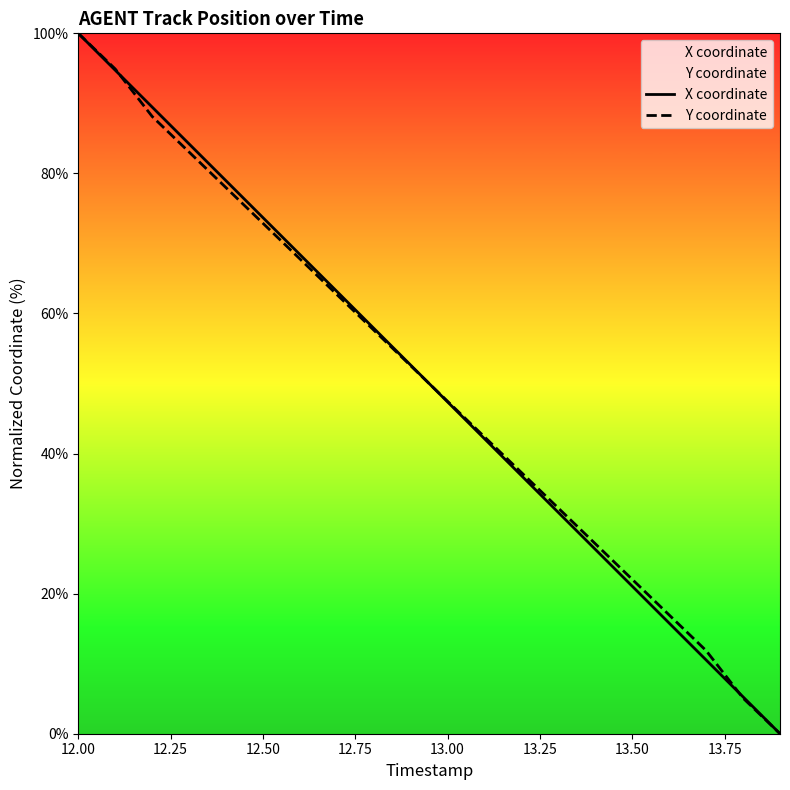

At which category is the sum across all series the highest?

12.00